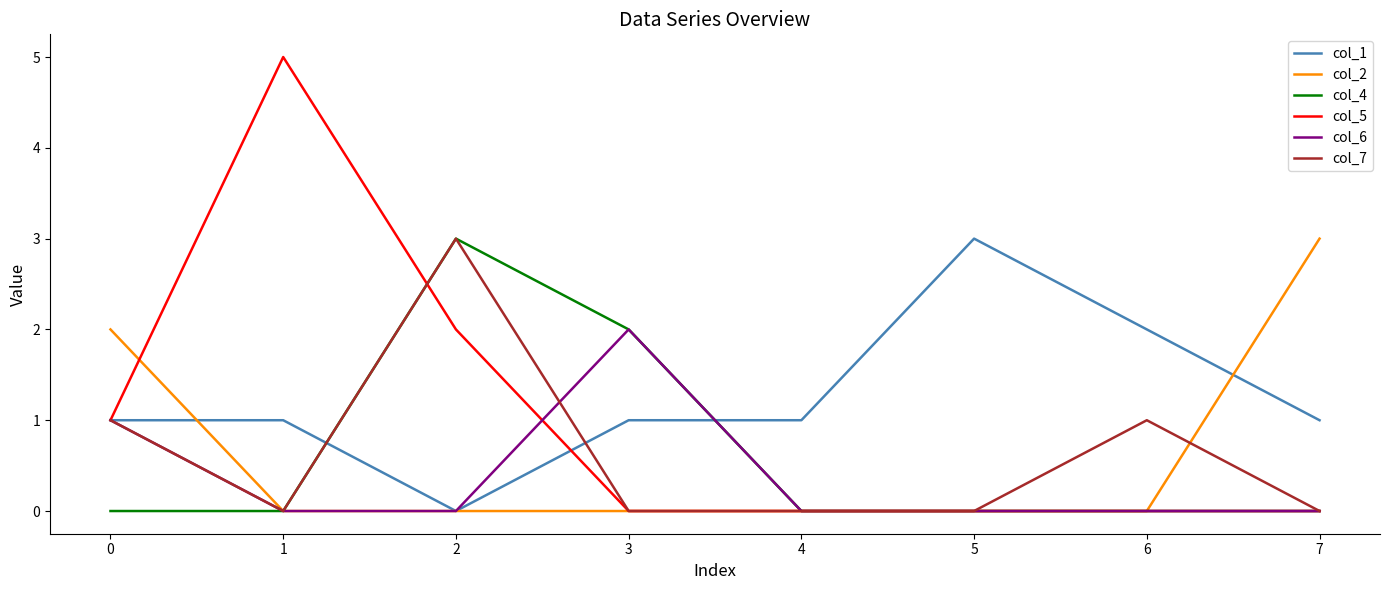

What is the maximum value for col_7?

3